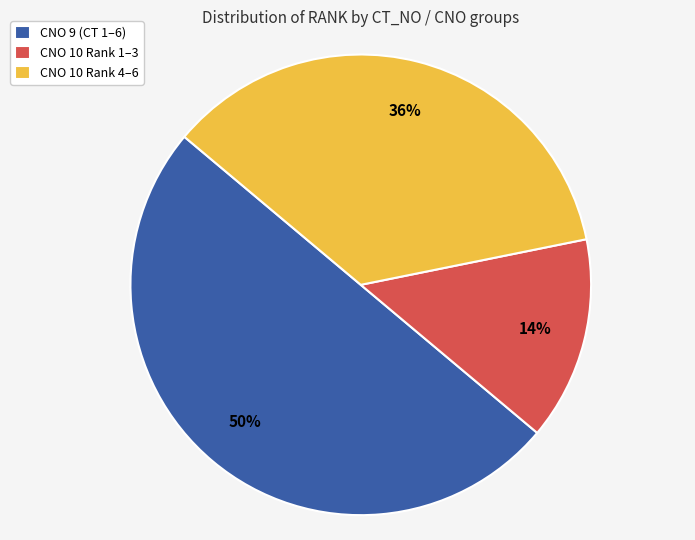

Which category accounts for the majority?

CNO 9 (CT 1–6)